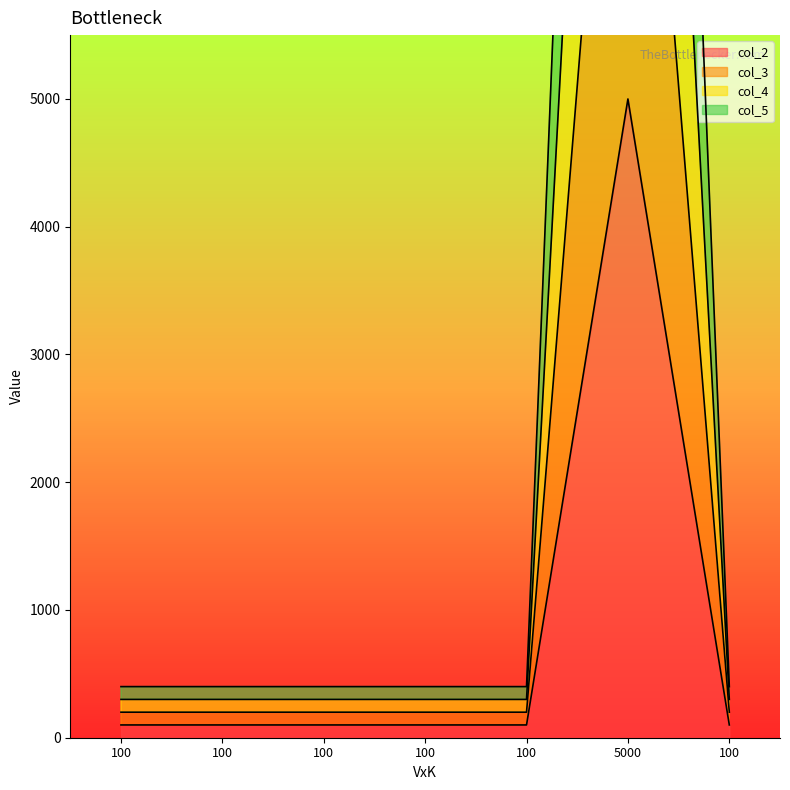

True or false: col_4 has a value of 300 at 100.

True